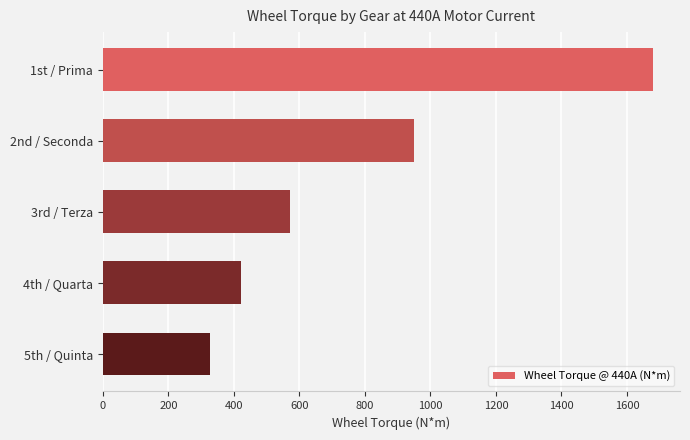

List the labels in order of value, largest first.

1st / Prima, 2nd / Seconda, 3rd / Terza, 4th / Quarta, 5th / Quinta